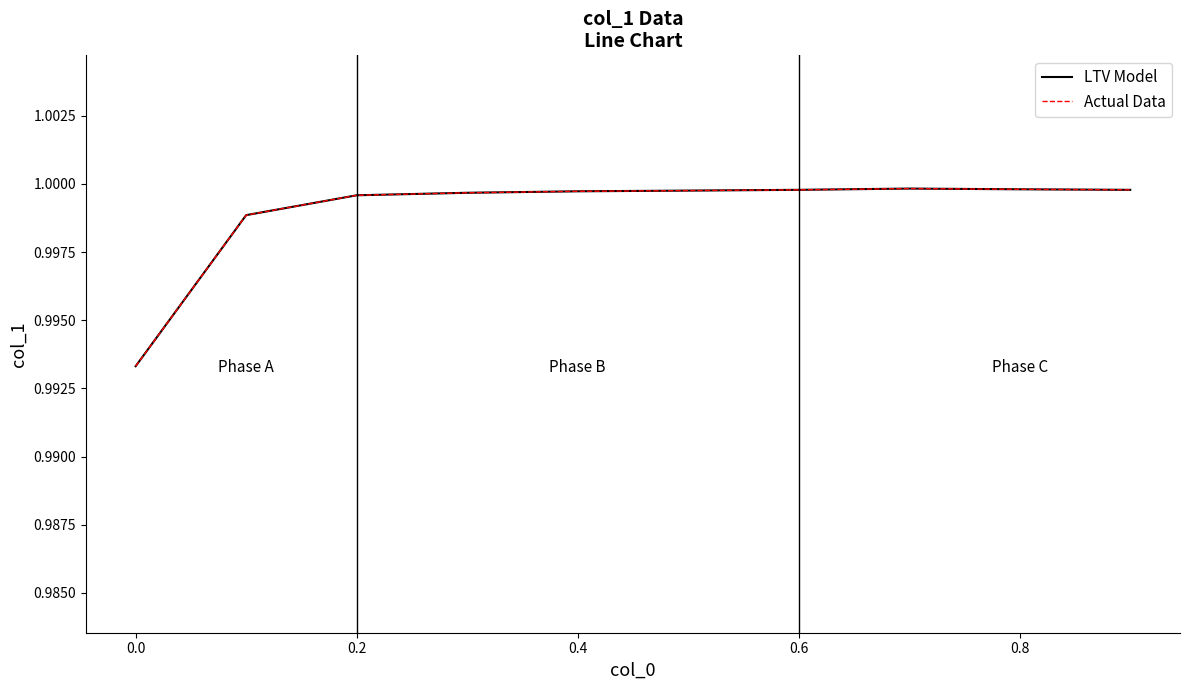

True or false: LTV Model and Actual Data cross at least once.

False